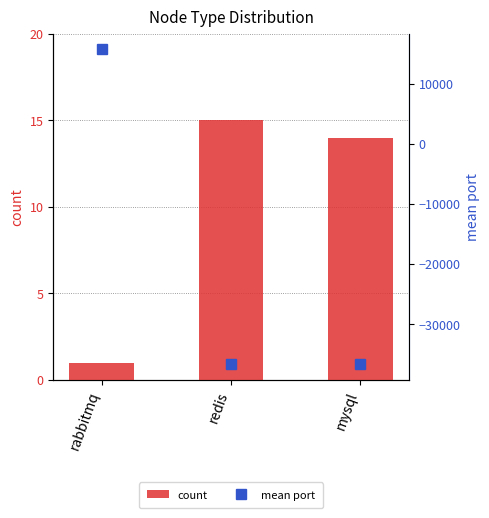

How many data points does each series have?

3